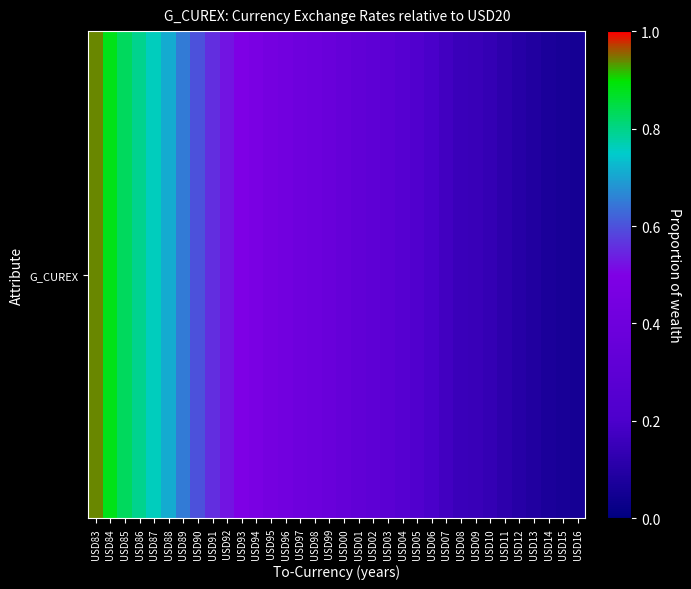

How many distinct data groups are displayed?

1